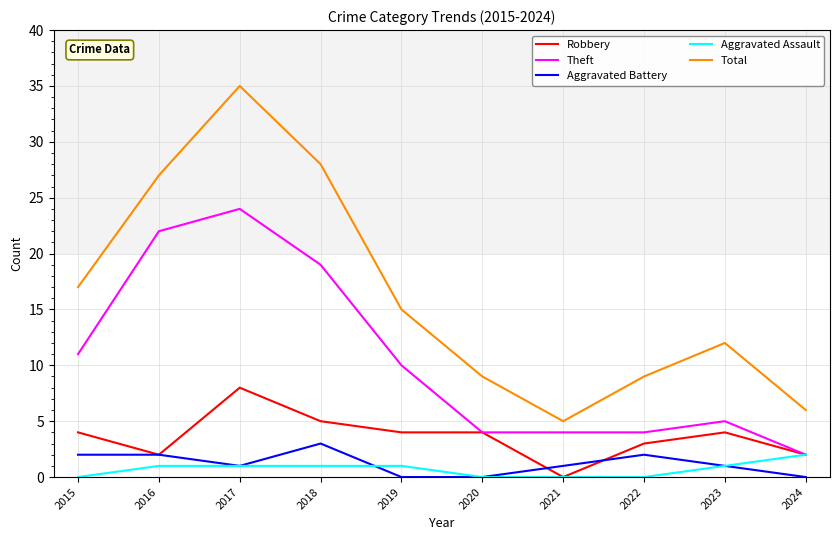

Which category has the highest value across all series?

2017